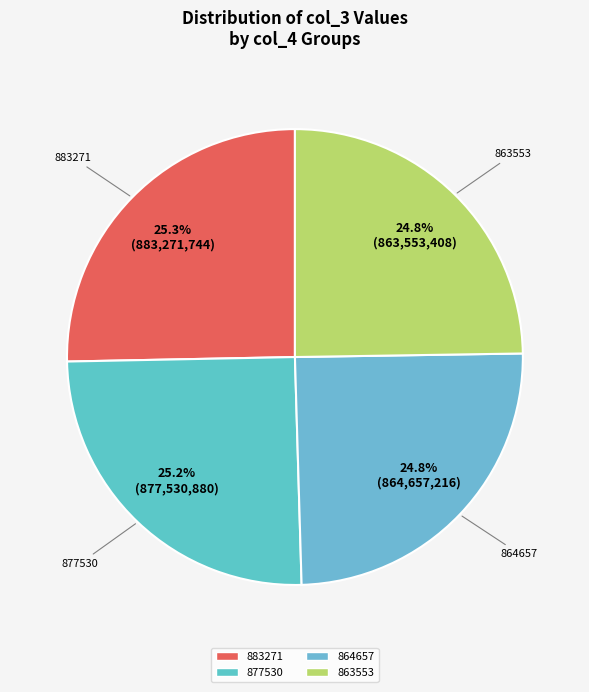

Does 864657 account for over 50% of the chart?

No